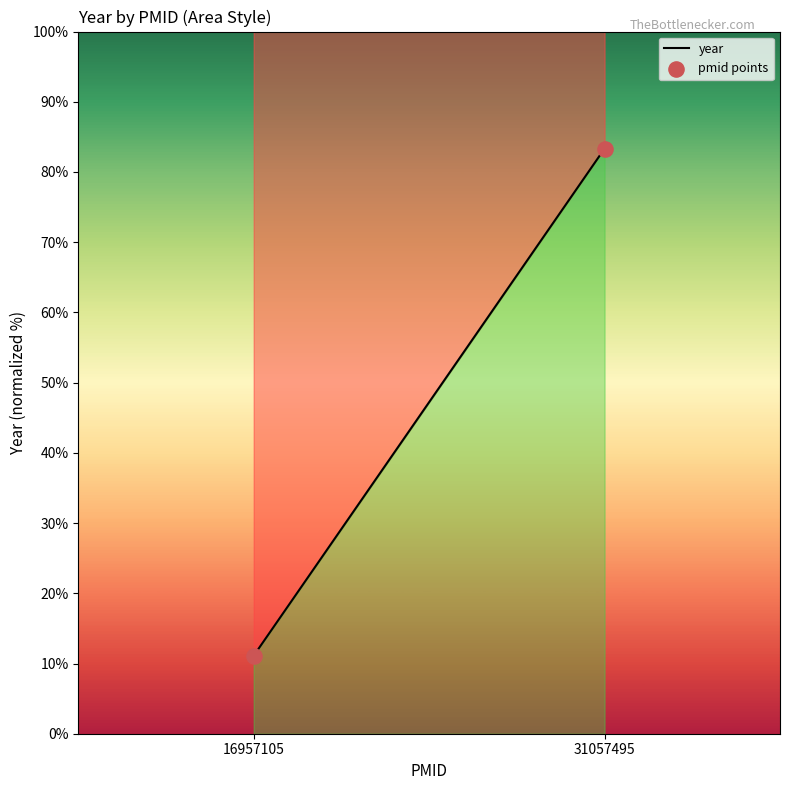

What is the average Y value?

47.2